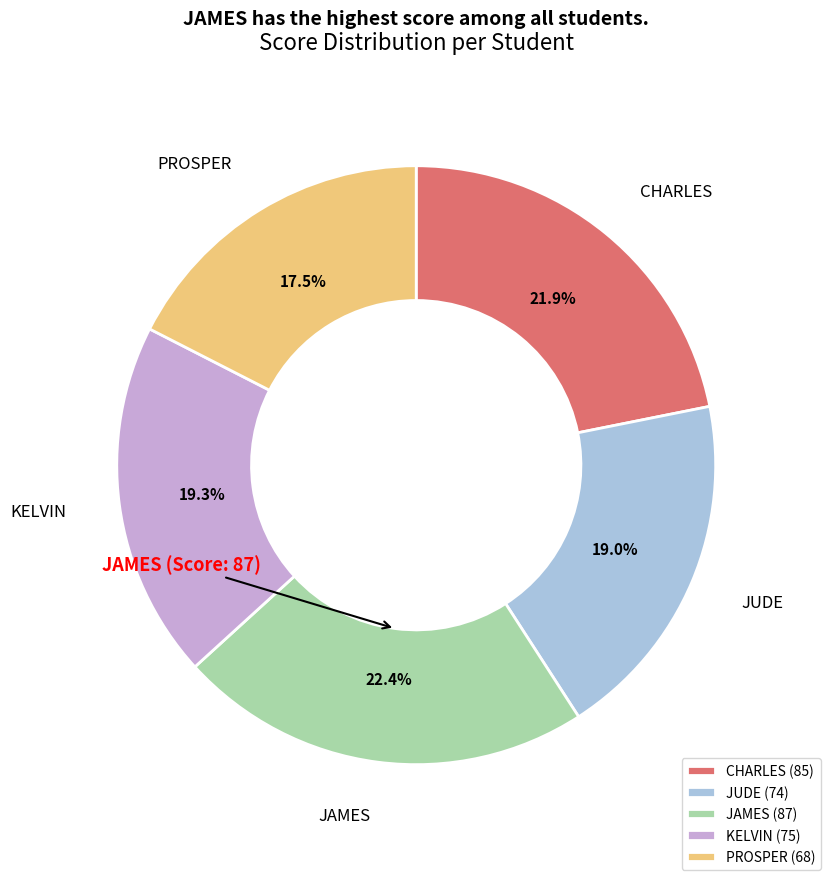

Is there a majority slice in this chart?

No